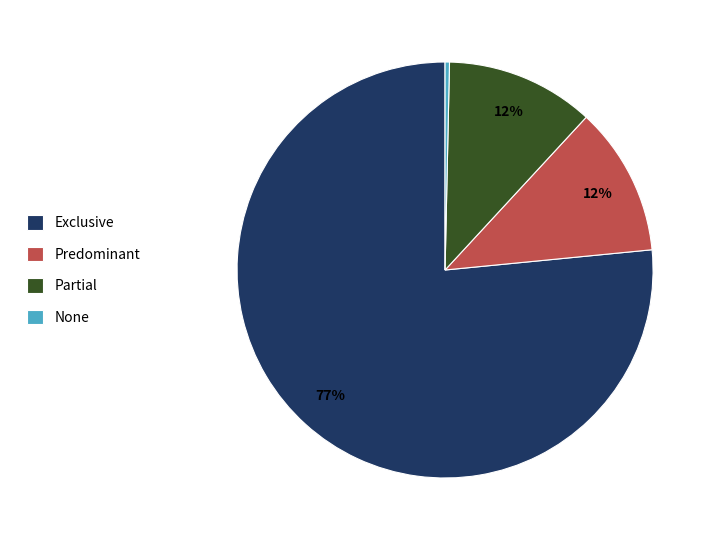

To the nearest percent, what is the difference between the largest and smallest slice percentages?

76%